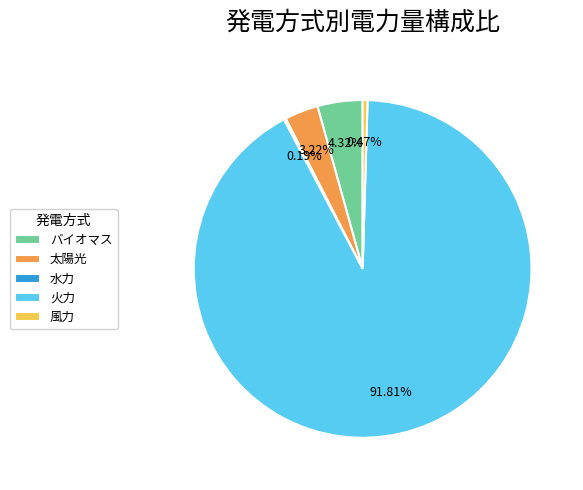

What is the largest slice in the pie chart?

火力